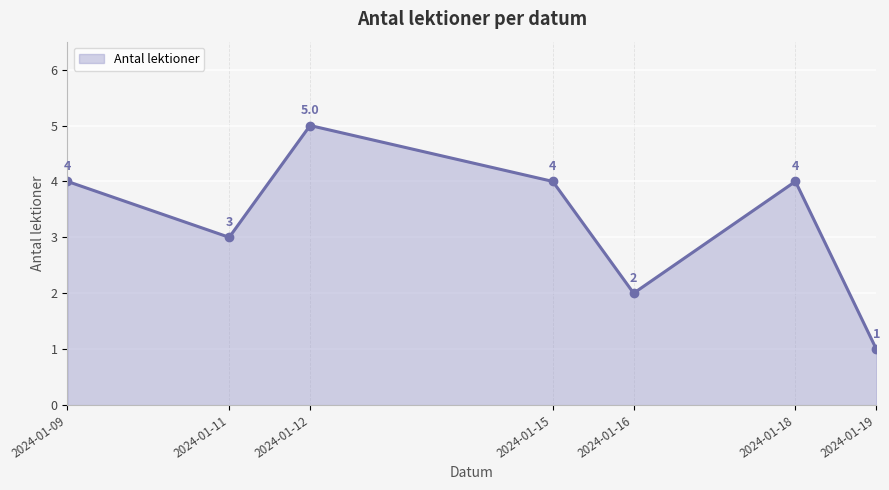

Does the chart display data point markers on the line(s)?

No